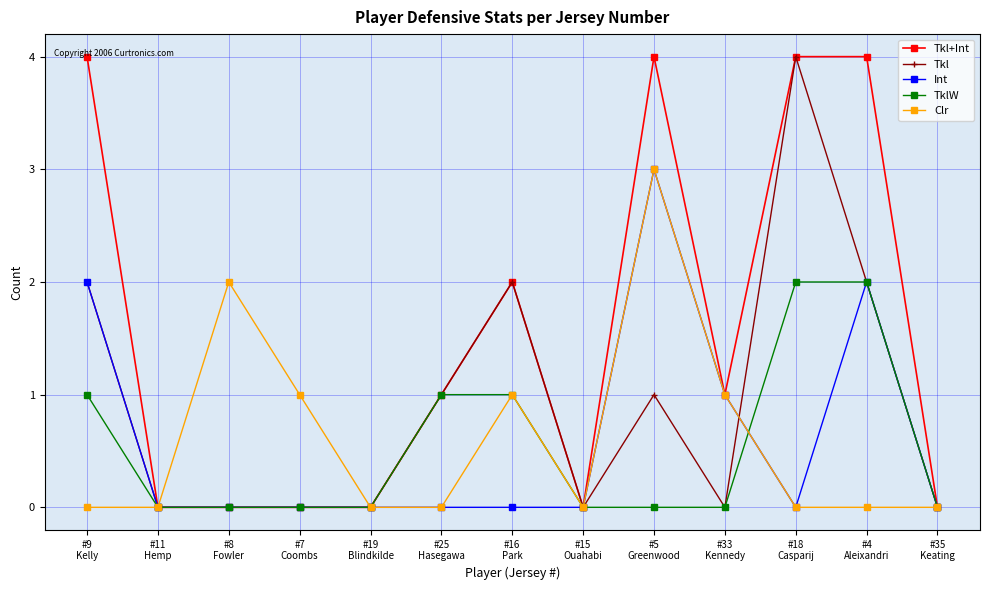

What is the difference between the Tkl+Int values at #16
Park and #18
Casparij?

2